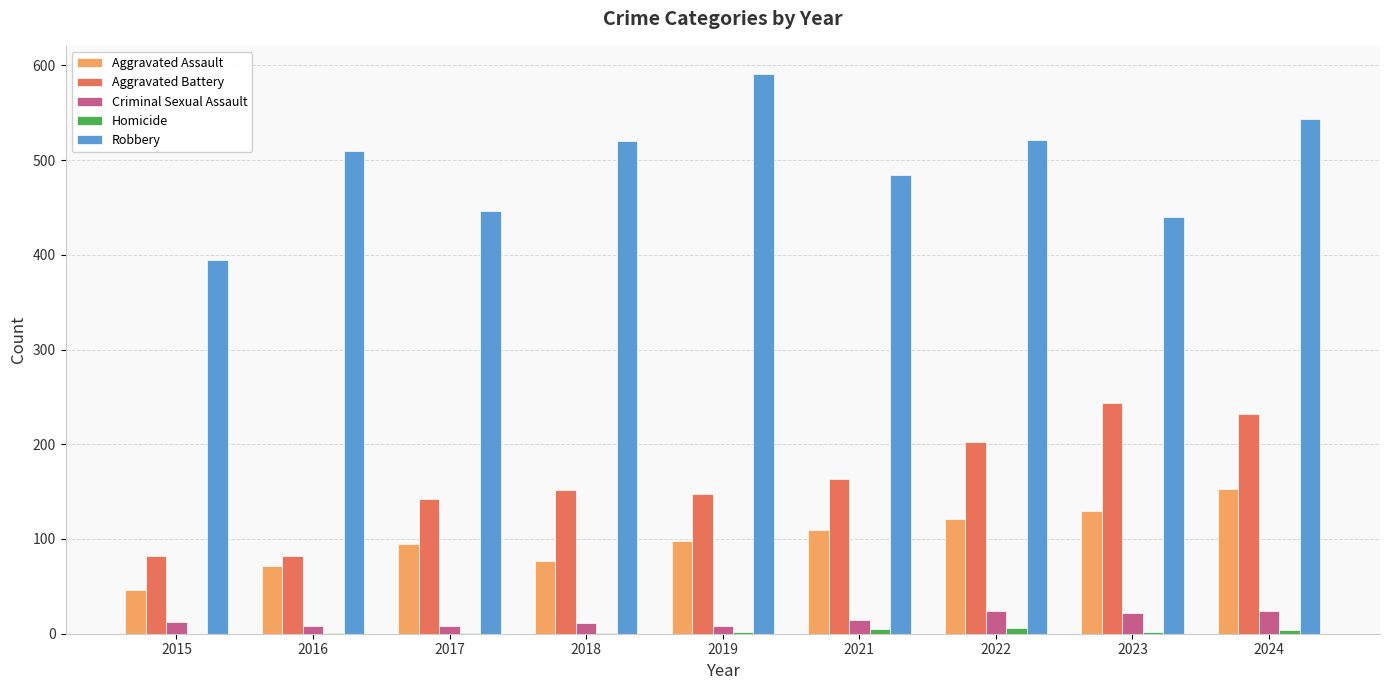

Which series changed the most between 2017 and 2018?

Robbery